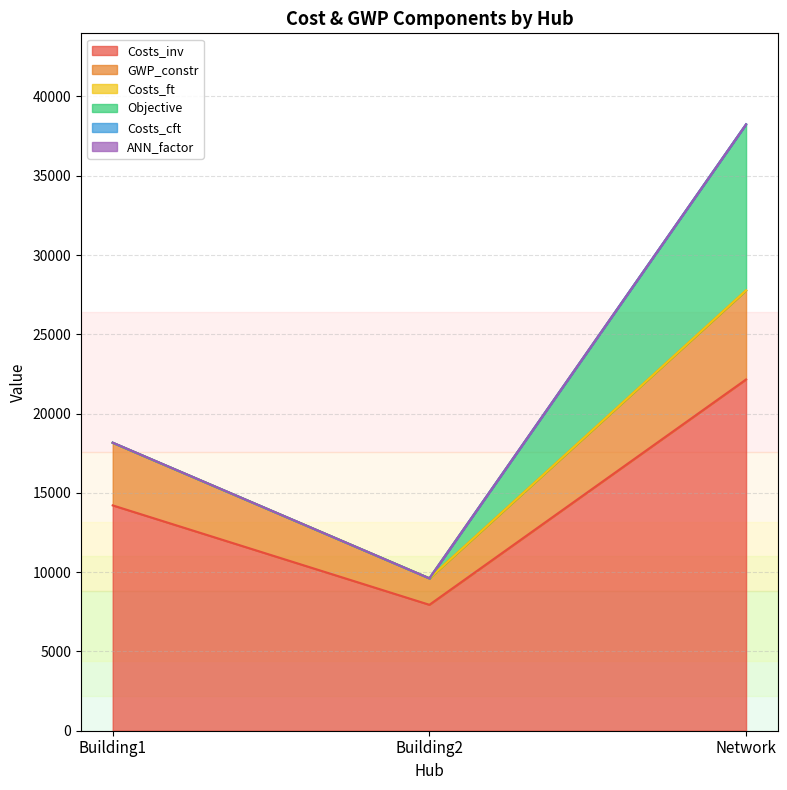

What is the value of the Costs_inv point at the 2nd from the left?

7942.3